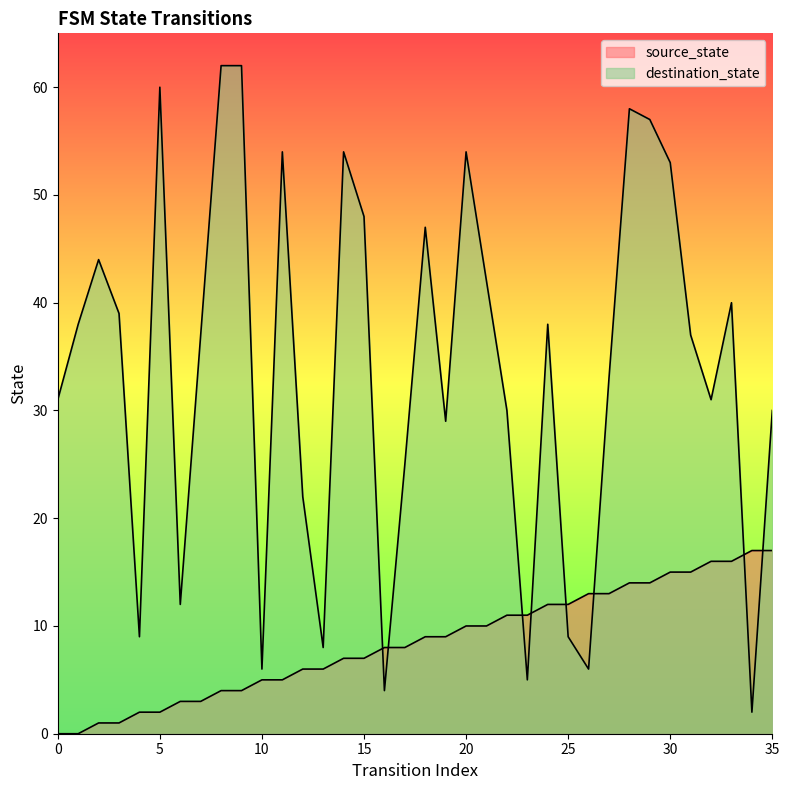

What is the total value across all series at 6?

15